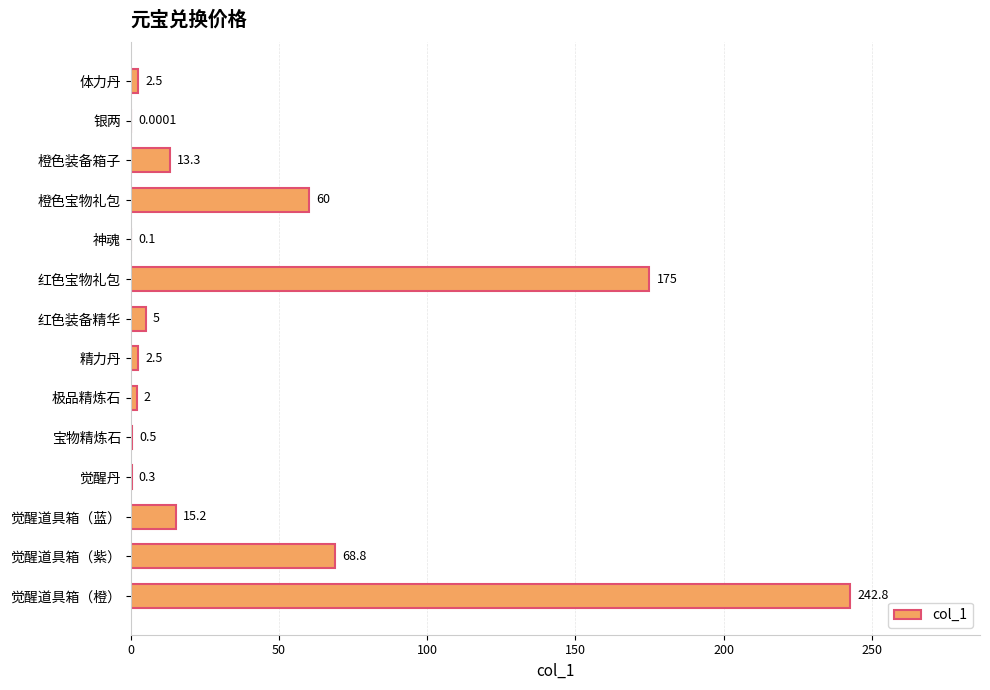

What is the change in value from 橙色宝物礼包 to 觉醒道具箱（橙）?

+182.8